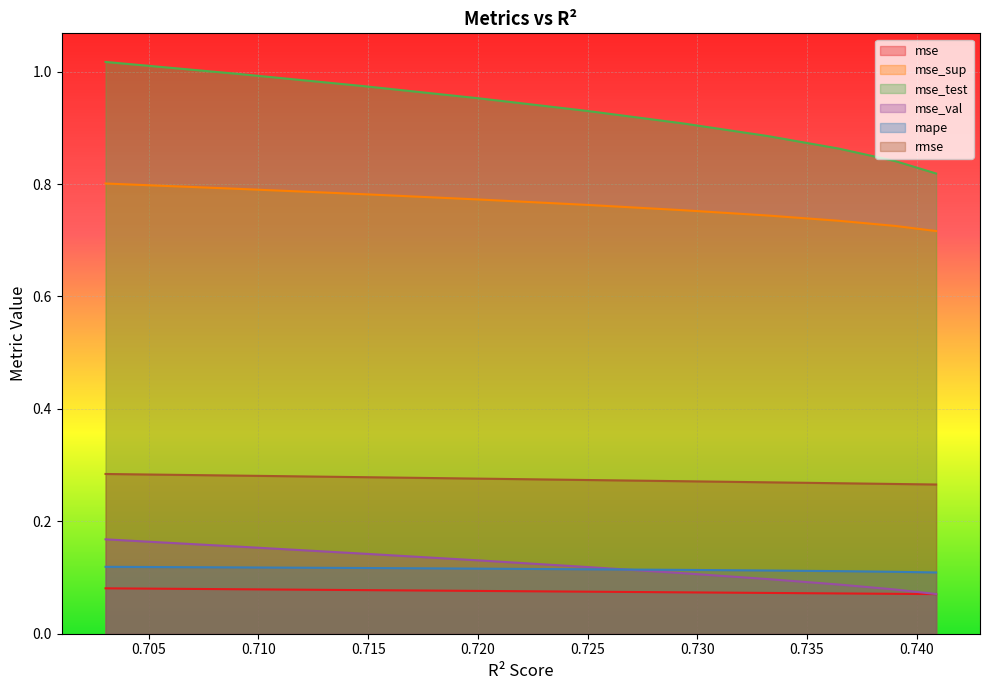

The value of mape at 0.715 is 0.1. True or false?

False